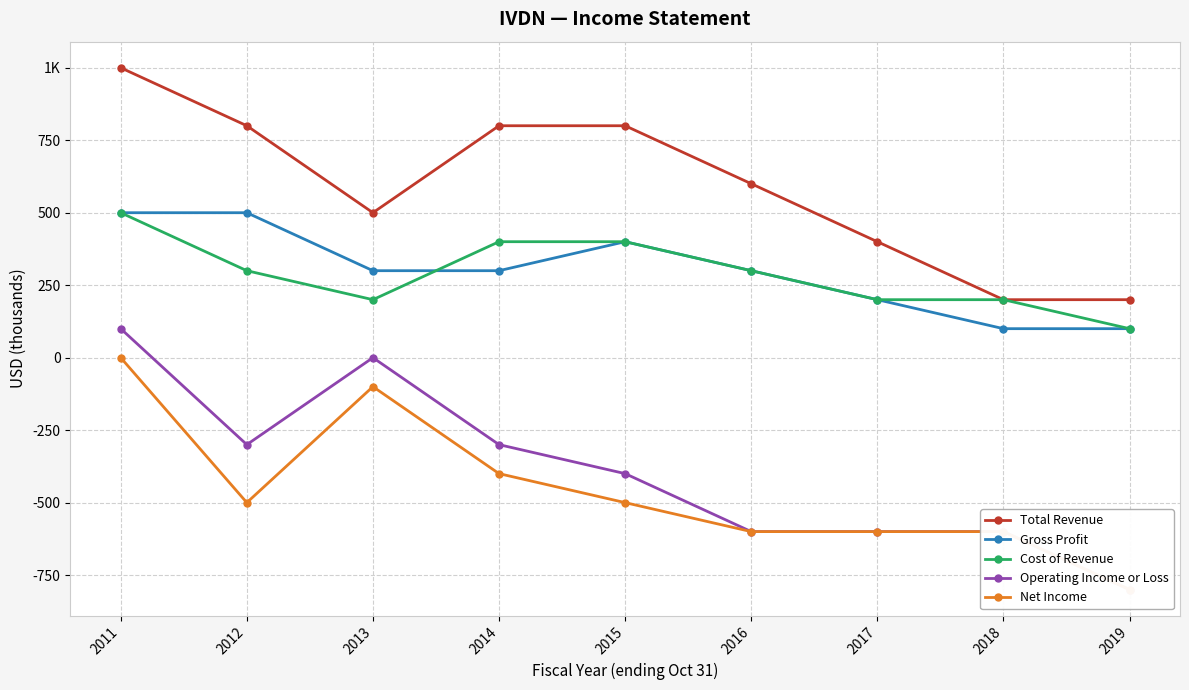

True or false: Operating Income or Loss and Total Revenue cross at least once.

False